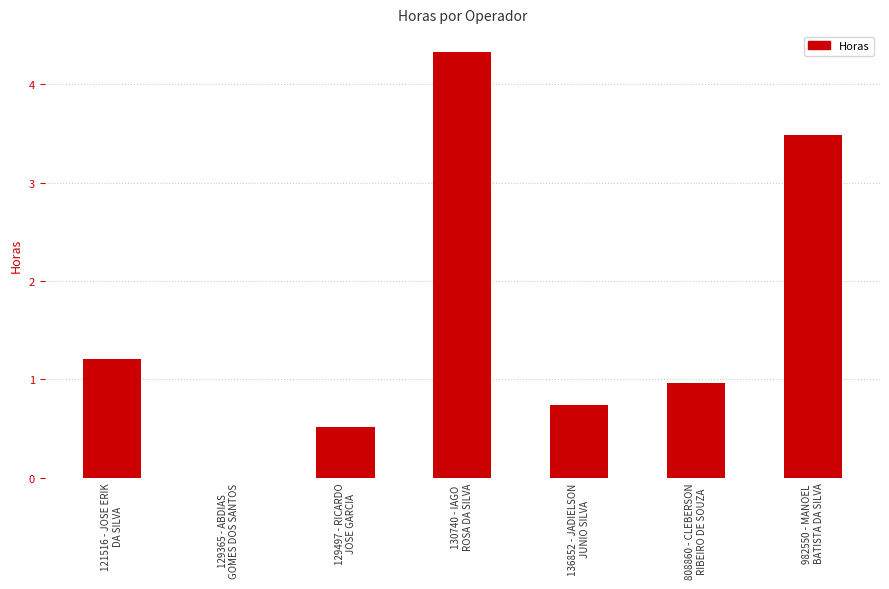

How many positive values are there?

6